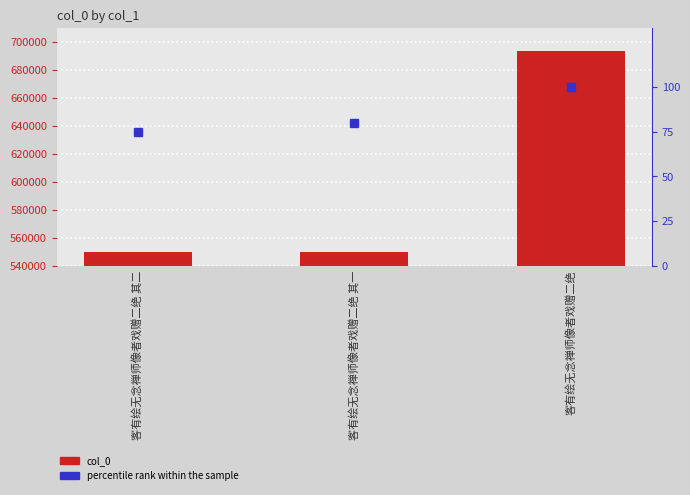

What is the maximum value for percentile rank within the sample?

100